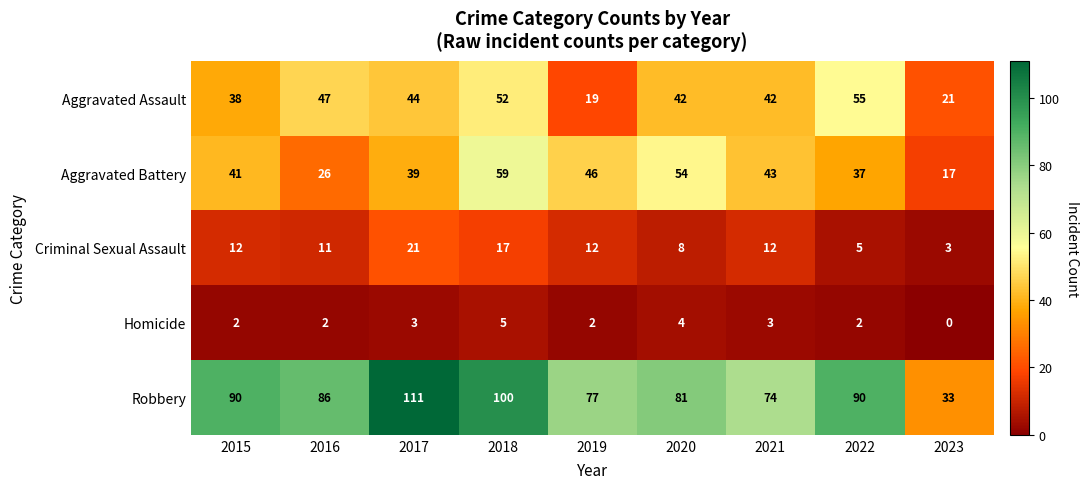

Where is Aggravated Assault nearest to the value 37?

2015